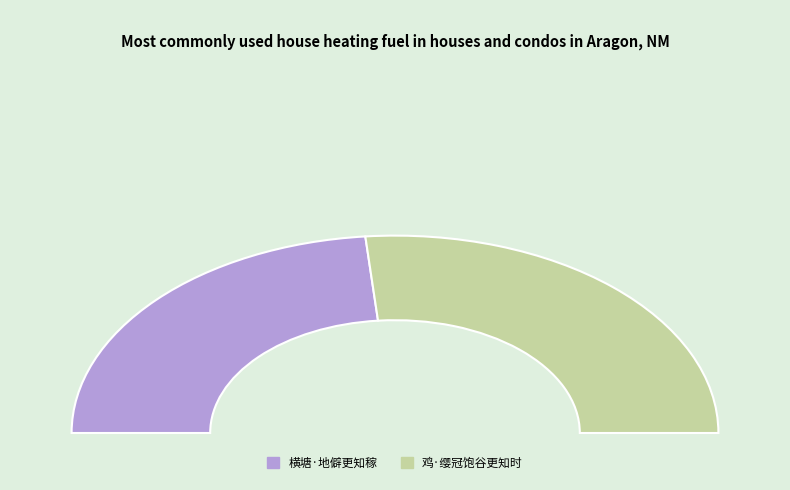

Combined, do 鸡·缨冠饱谷更知时 and 横塘·地僻更知稼 account for over 50%?

Yes